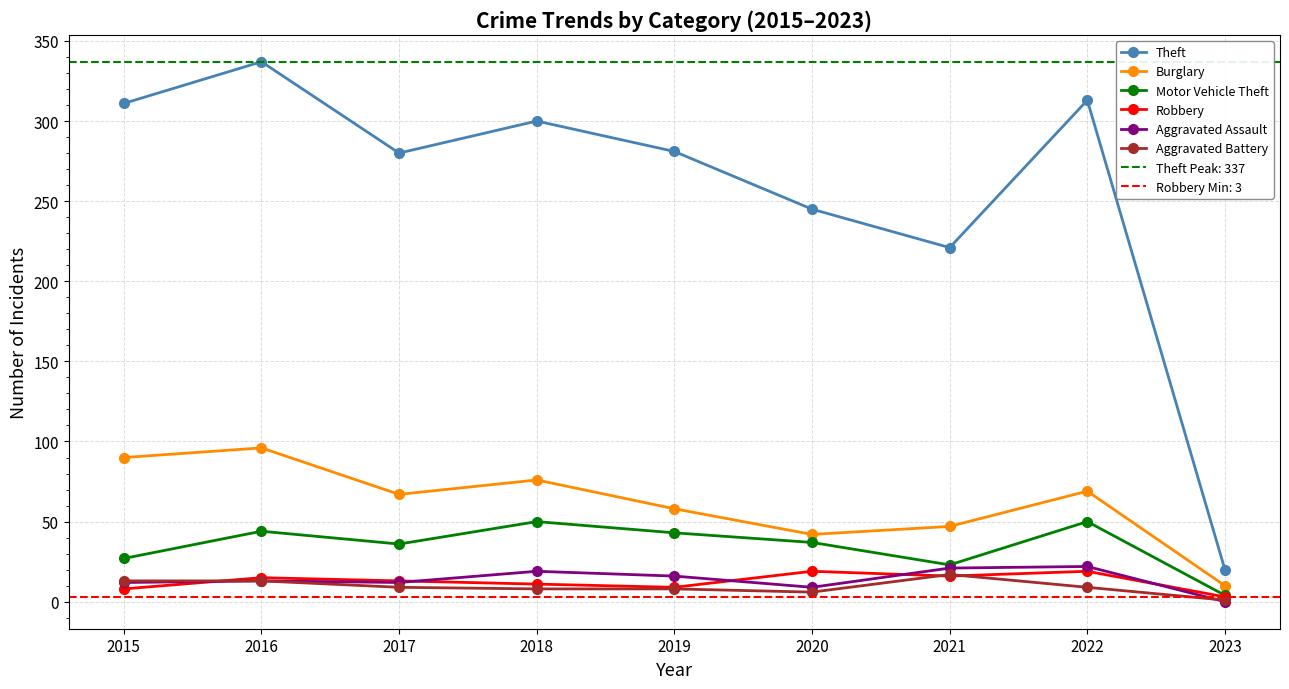

How many distinct data groups are displayed?

6